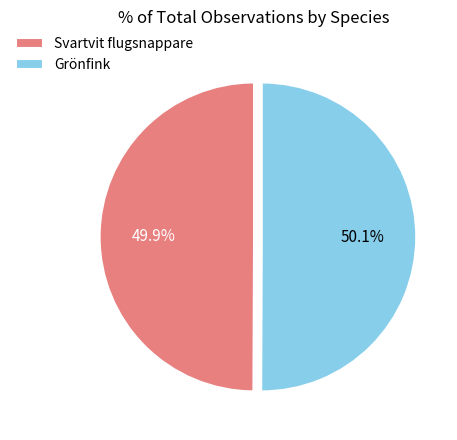

What is the total percentage of Grönfink and Svartvit flugsnappare?

100.0%